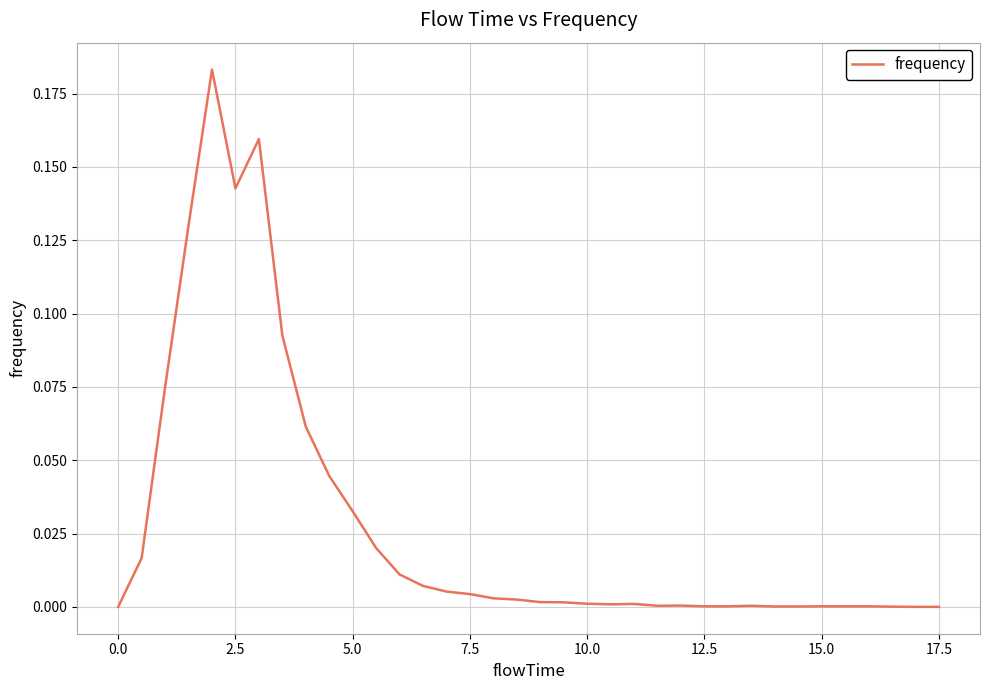

How many points are higher than both their immediate neighbors (excluding endpoints)?

5